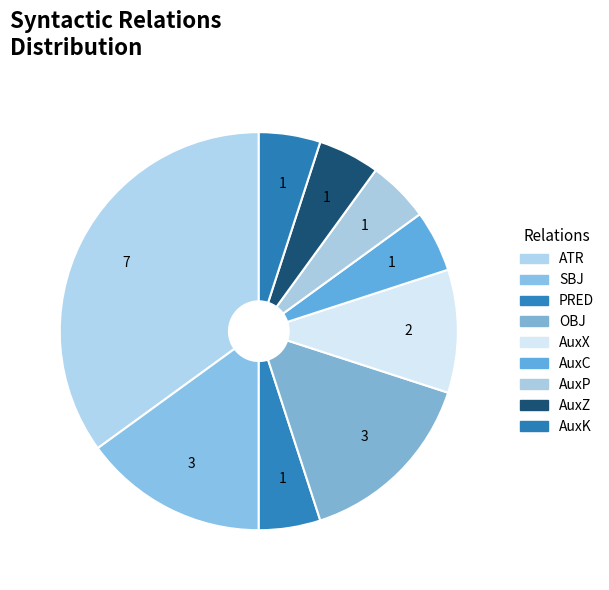

How many slices are in this pie chart?

9